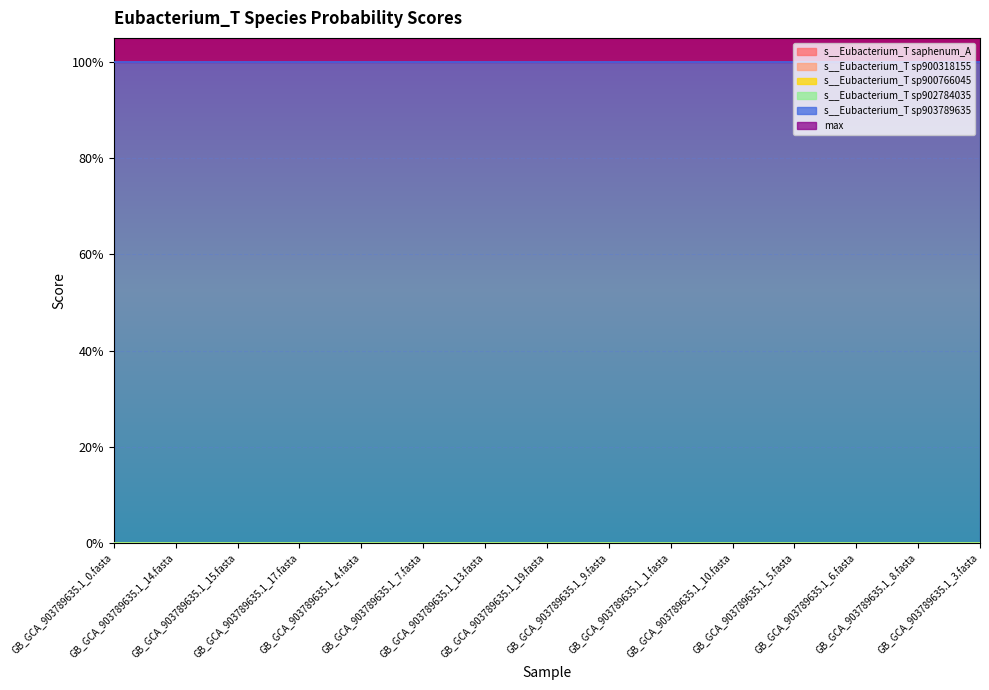

At which category is the sum across all series the highest?

GB_GCA_903789635.1_0.fasta